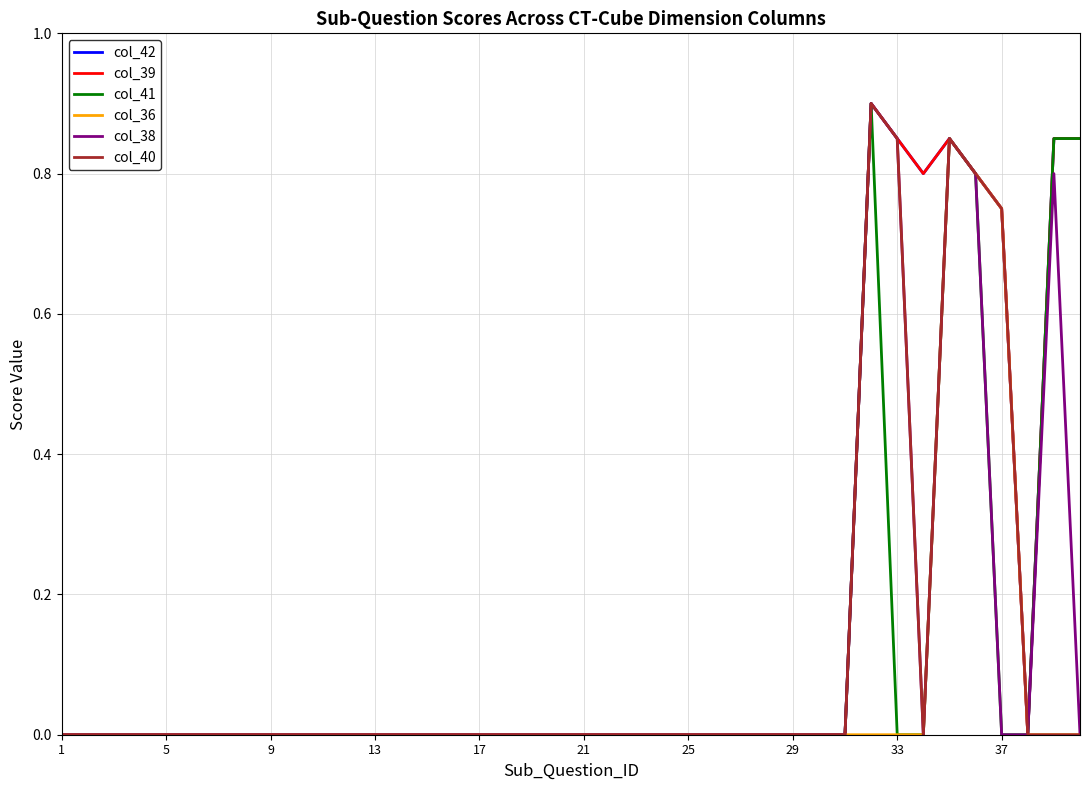

Is this an area chart (filled region under the line)?

No